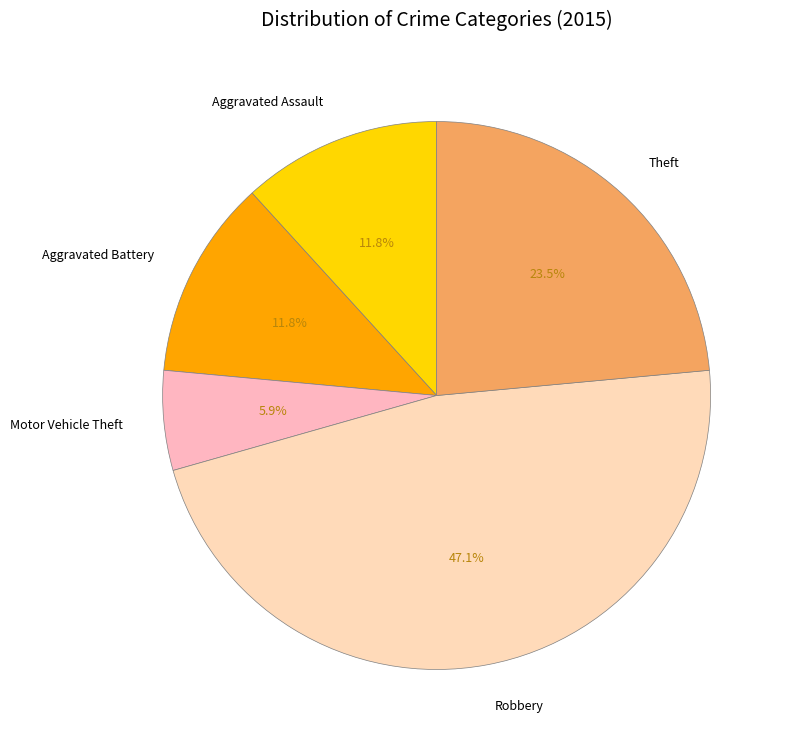

Approximately how many times larger is the value at Theft compared to Aggravated Battery?

2.0